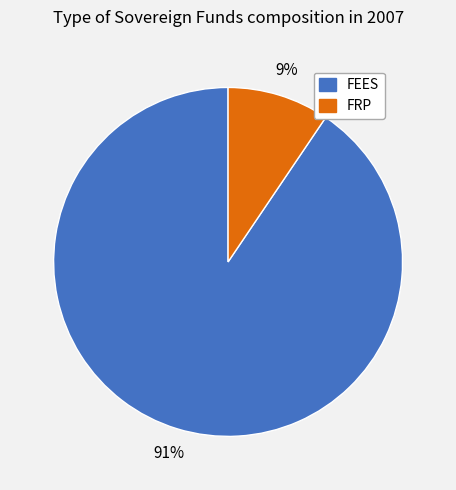

What percentage is the FEES slice, to the nearest percent?

91%